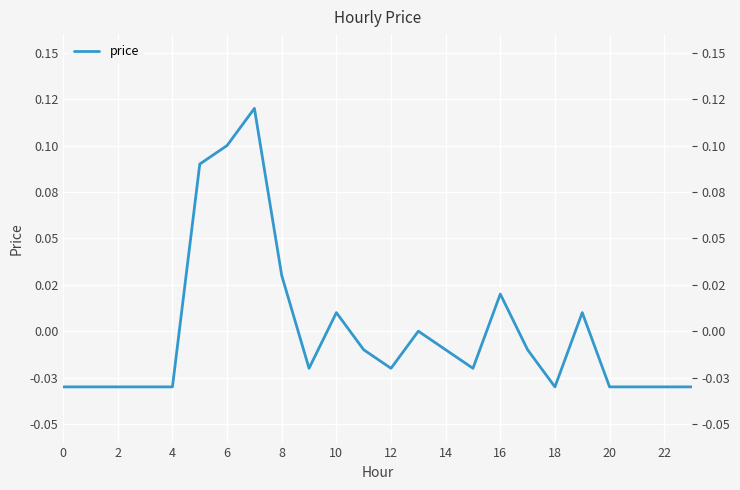

True or false: the data has more than 1 interior local peaks.

True